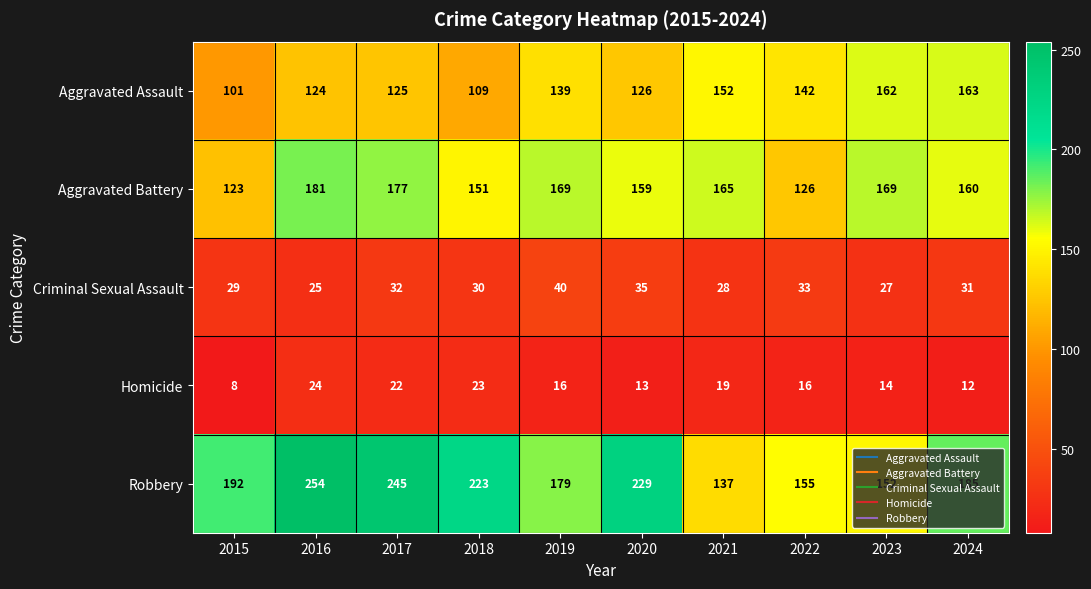

Is it true that Aggravated Battery equals 169 at 2023?

True